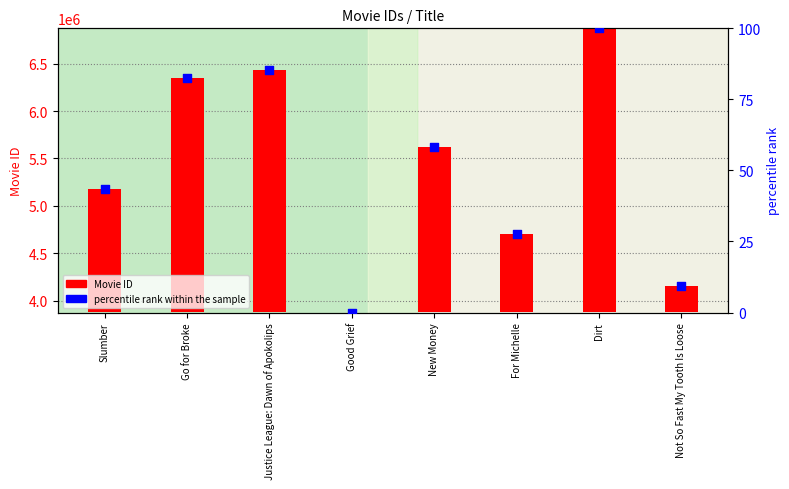

What are all the series names shown in the legend?

Movie ID, percentile rank within the sample